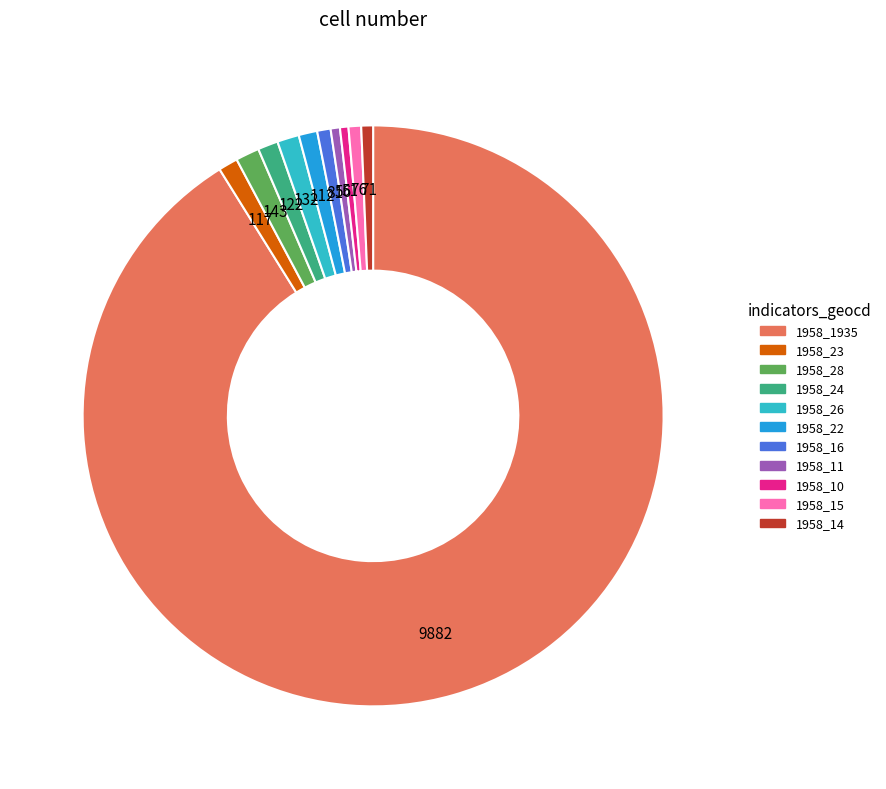

How many slices are in this pie chart?

11